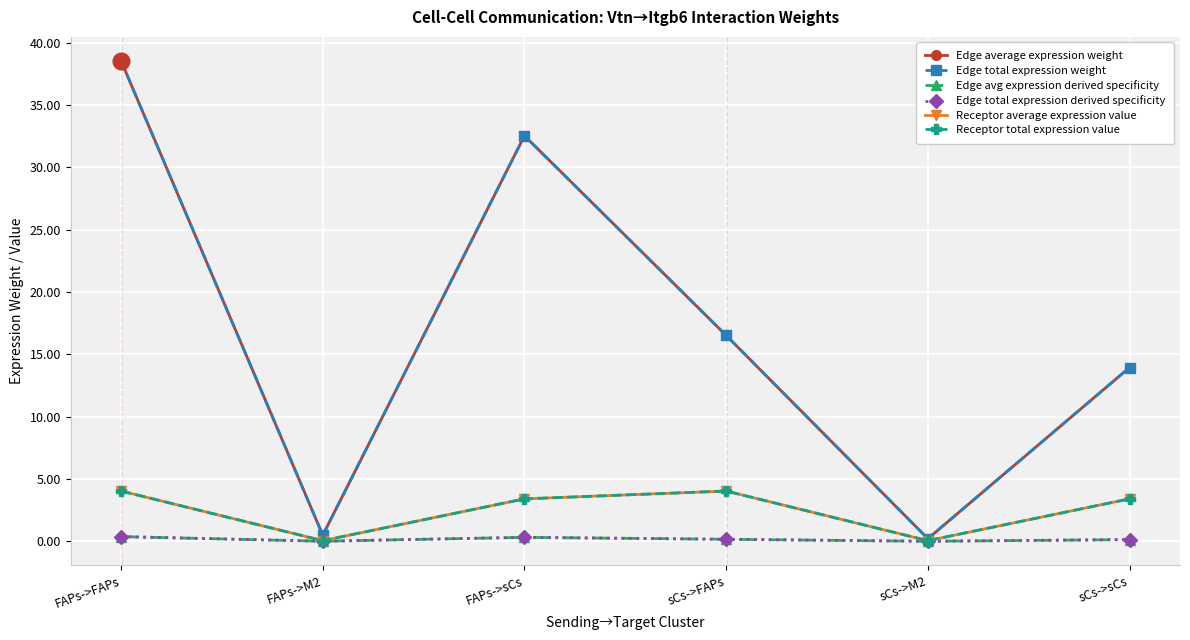

What is the sum of all Edge total expression derived specificity values?

1.0